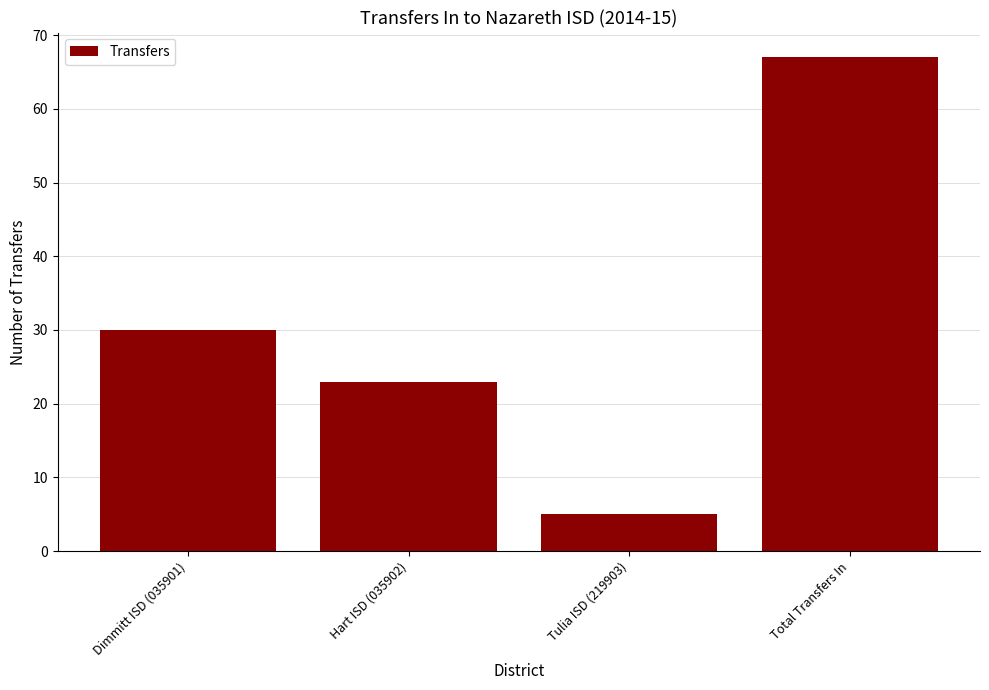

What is the label of the 3rd bar from the right?

Hart ISD (035902)